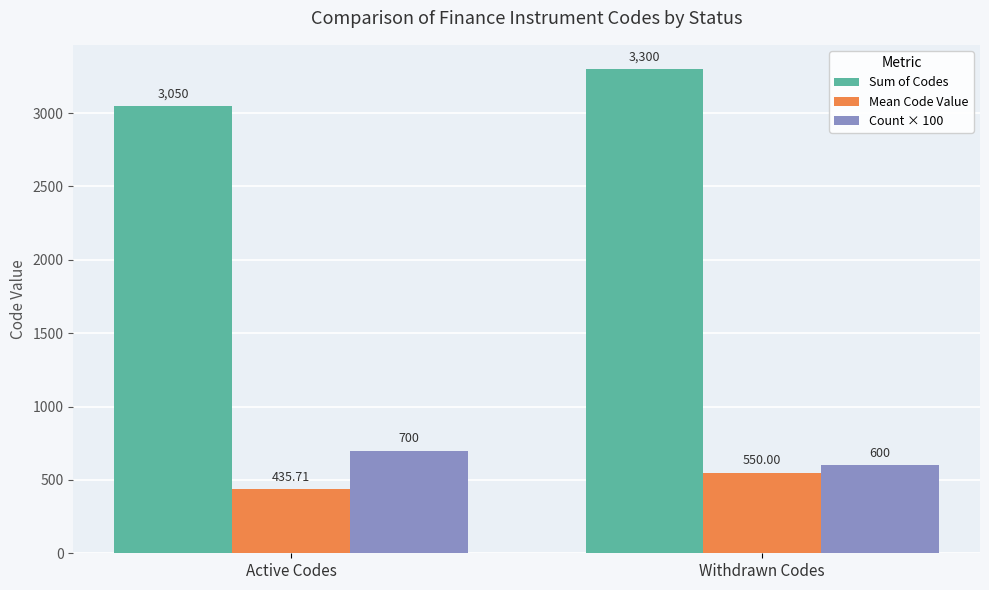

True or false: Sum of Codes has a value of 4303.1 at Active Codes.

False